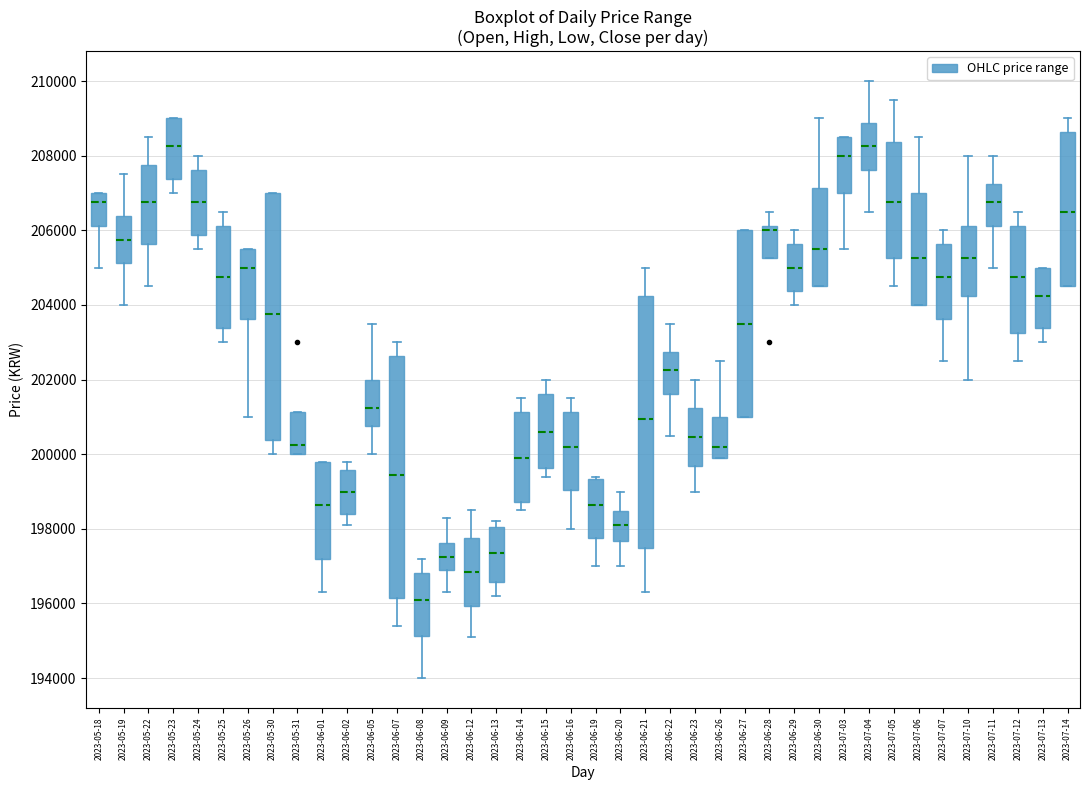

Reading left to right, read every box against the y-axis: the position of its median line, the range the box covers, and the ends of its whiskers. The values are not printed on the chart, so give them approximately, as read against the axis.

2023-05-18: median 206800, box 206200 to 207000, whiskers 205000 to 207000
2023-05-19: median 205800, box 205200 to 206400, whiskers 204000 to 207600
2023-05-22: median 206800, box 205600 to 207800, whiskers 204600 to 208600
2023-05-23: median 208200, box 207400 to 209000, whiskers 207000 to 209000
2023-05-24: median 206800, box 205800 to 207600, whiskers 205600 to 208000
2023-05-25: median 204800, box 203400 to 206200, whiskers 203000 to 206600
2023-05-26: median 205000, box 203600 to 205600, whiskers 201000 to 205600
2023-05-30: median 203800, box 200400 to 207000, whiskers 200000 to 207000
2023-05-31: median 200200, box 200000 to 201200, whiskers 200000 to 201200
2023-06-01: median 198600, box 197200 to 199800, whiskers 196400 to 199800
2023-06-02: median 199000, box 198400 to 199600, whiskers 198200 to 199800
2023-06-05: median 201200, box 200800 to 202000, whiskers 200000 to 203600
2023-06-07: median 199400, box 196200 to 202600, whiskers 195400 to 203000
2023-06-08: median 196200, box 195200 to 196800, whiskers 194000 to 197200
2023-06-09: median 197200, box 197000 to 197600, whiskers 196400 to 198400
2023-06-12: median 196800, box 196000 to 197800, whiskers 195200 to 198600
2023-06-13: median 197400, box 196600 to 198000, whiskers 196200 to 198200
2023-06-14: median 200000, box 198800 to 201200, whiskers 198600 to 201600
2023-06-15: median 200600, box 199600 to 201600, whiskers 199400 to 202000
2023-06-16: median 200200, box 199000 to 201200, whiskers 198000 to 201600
2023-06-19: median 198600, box 197800 to 199400, whiskers 197000 to 199400 (just above the box's upper edge)
2023-06-20: median 198200, box 197600 to 198400, whiskers 197000 to 199000
2023-06-21: median 201000, box 197600 to 204200, whiskers 196400 to 205000
2023-06-22: median 202200, box 201600 to 202800, whiskers 200600 to 203600
2023-06-23: median 200400, box 199600 to 201200, whiskers 199000 to 202000
2023-06-26: median 200200, box 200000 to 201000, whiskers 200000 to 202600
2023-06-27: median 203600, box 201000 to 206000, whiskers 201000 to 206000
2023-06-28: median 206000, box 205200 to 206200, whiskers 205200 to 206600
2023-06-29: median 205000, box 204400 to 205600, whiskers 204000 to 206000
2023-06-30: median 205600, box 204600 to 207200, whiskers 204600 to 209000
2023-07-03: median 208000, box 207000 to 208600, whiskers 205600 to 208600
2023-07-04: median 208200, box 207600 to 208800, whiskers 206600 to 210000
2023-07-05: median 206800, box 205200 to 208400, whiskers 204600 to 209600
2023-07-06: median 205200, box 204000 to 207000, whiskers 204000 to 208600
2023-07-07: median 204800, box 203600 to 205600, whiskers 202600 to 206000
2023-07-10: median 205200, box 204200 to 206200, whiskers 202000 to 208000
2023-07-11: median 206800, box 206200 to 207200, whiskers 205000 to 208000
2023-07-12: median 204800, box 203200 to 206200, whiskers 202600 to 206600
2023-07-13: median 204200, box 203400 to 205000, whiskers 203000 to 205000
2023-07-14: median 206600, box 204600 to 208600, whiskers 204600 to 209000